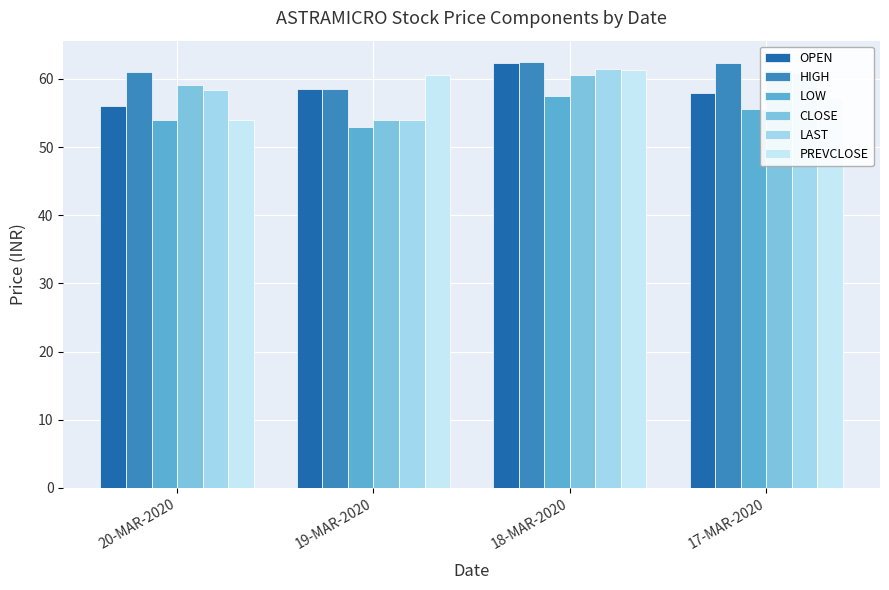

How many data points in PREVCLOSE are above 60?

2